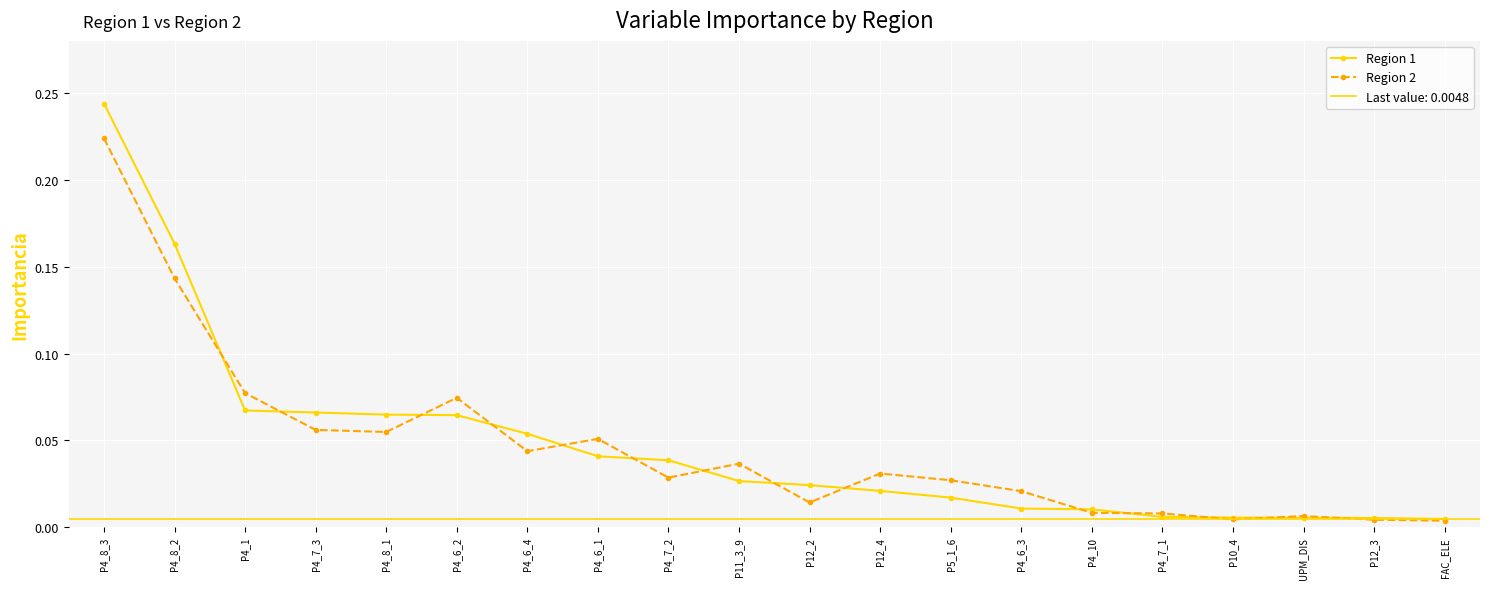

The value of Region 2 at P4_7_3 is 0.1. True or false?

True